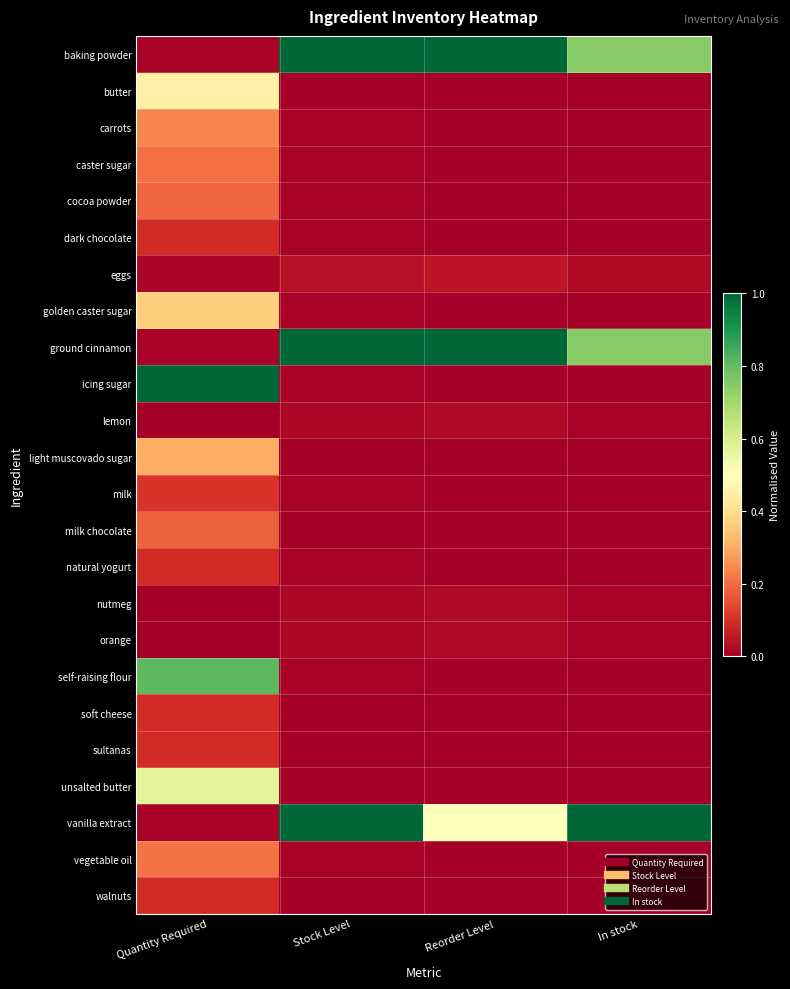

At Reorder Level, list the series in order from largest to smallest.

baking powder, ground cinnamon, vanilla extract, eggs, lemon, nutmeg, orange, butter, carrots, caster sugar, cocoa powder, dark chocolate, golden caster sugar, icing sugar, milk, natural yogurt, self-raising flour, unsalted butter, vegetable oil, light muscovado sugar, milk chocolate, sultanas, soft cheese, walnuts